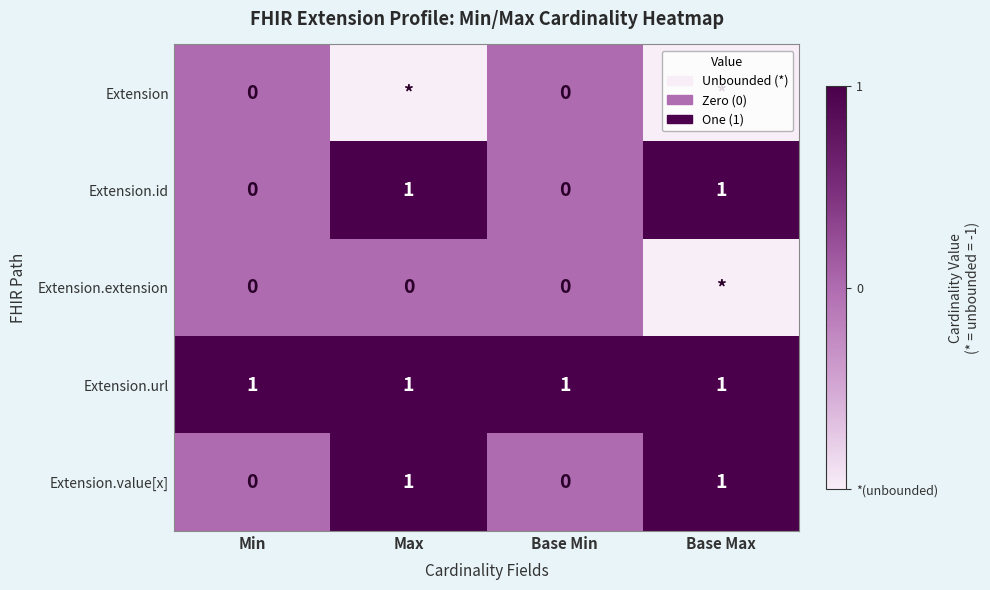

True or false: Extension.url has a value of 1 at Base Max.

True